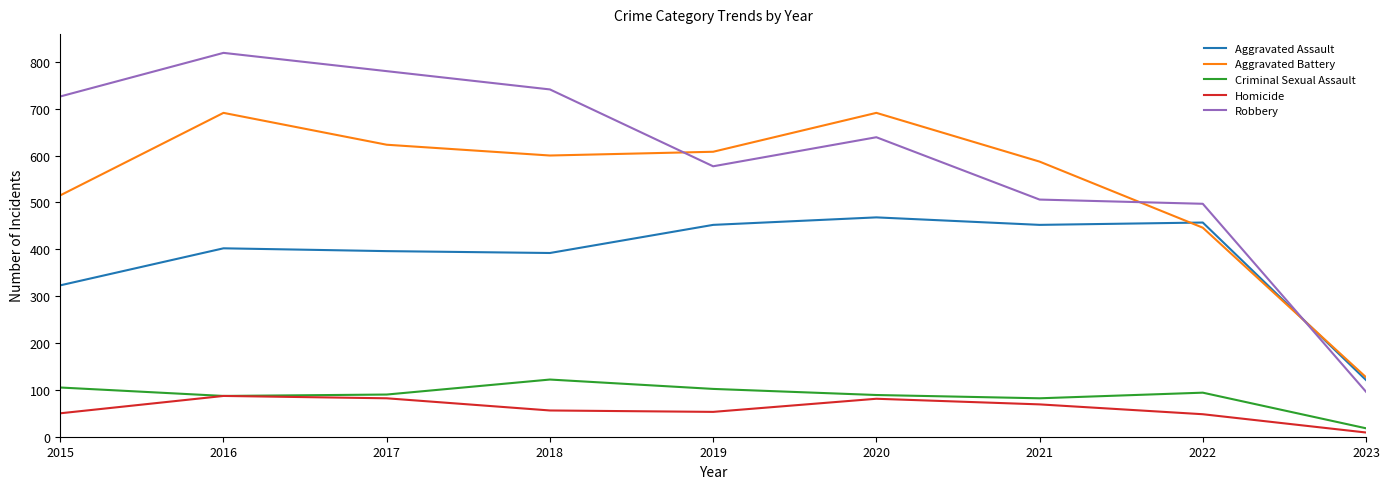

Is it true that Robbery equals 639 at 2020?

True